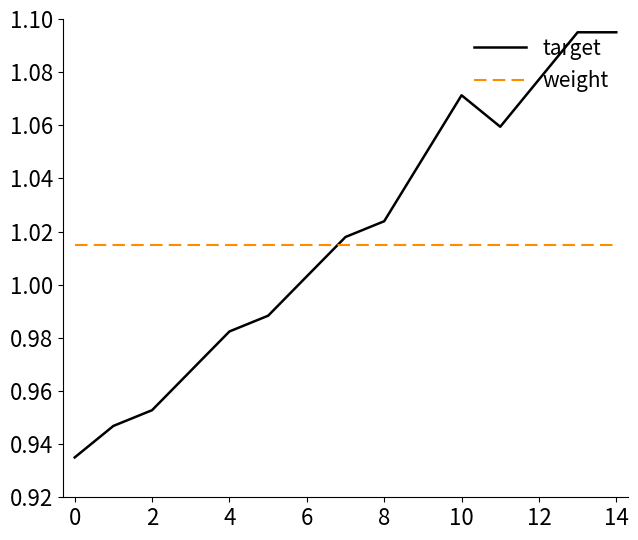

How many lines are shown in the chart?

2